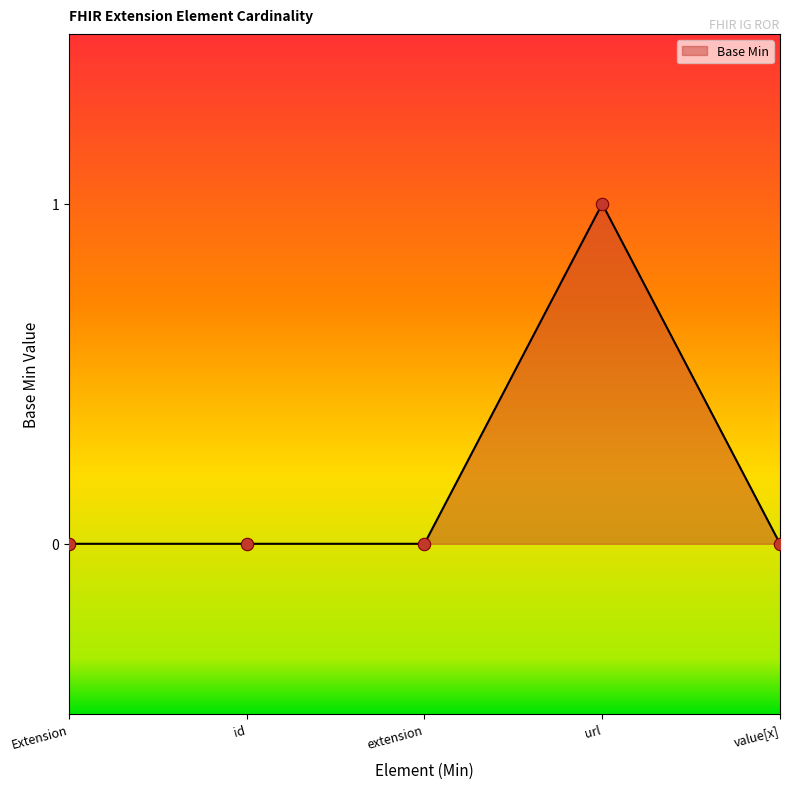

Between url and Extension, which is larger?

url